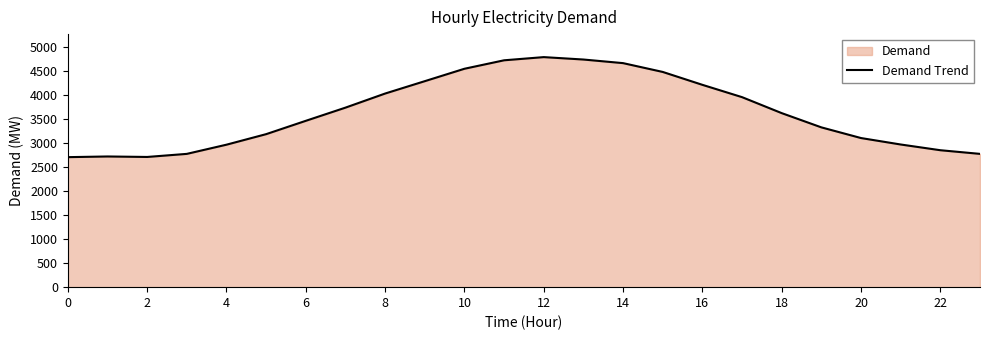

Is it true that the value at 18 is 5299?

False